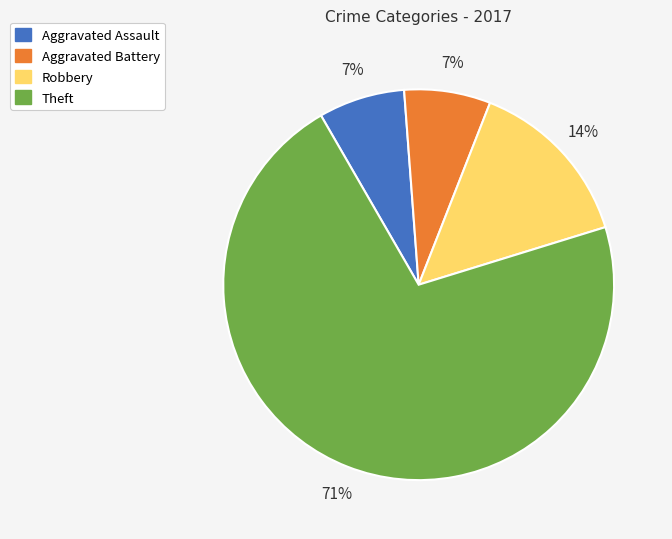

Which has a higher value, Robbery or Aggravated Battery?

Robbery